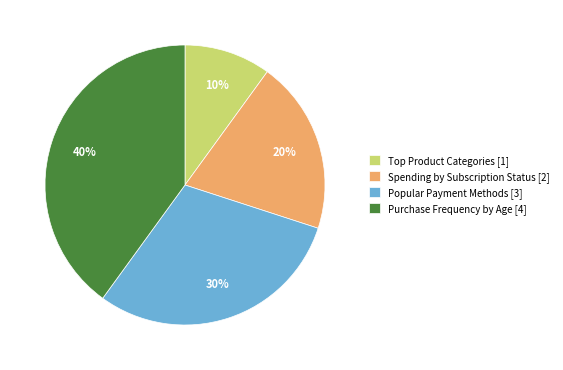

What is the largest slice in the pie chart?

Purchase Frequency by Age